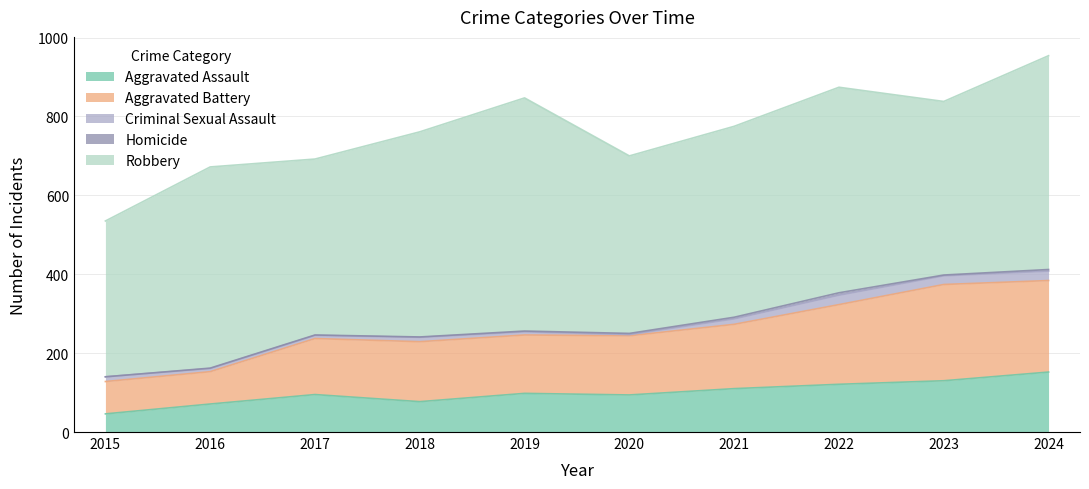

Read the Aggravated Assault value at 2021.

110